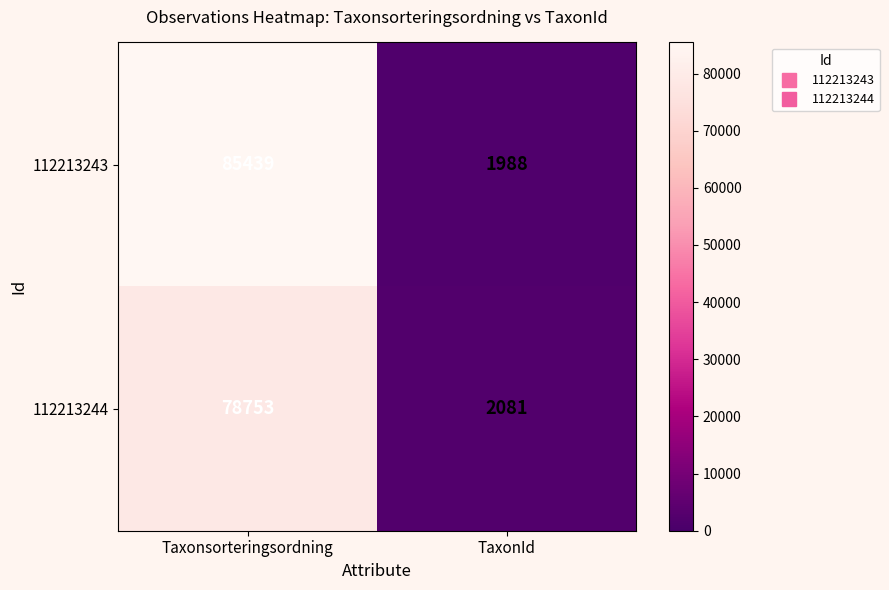

What is the average value of the 112213243 series?

43714